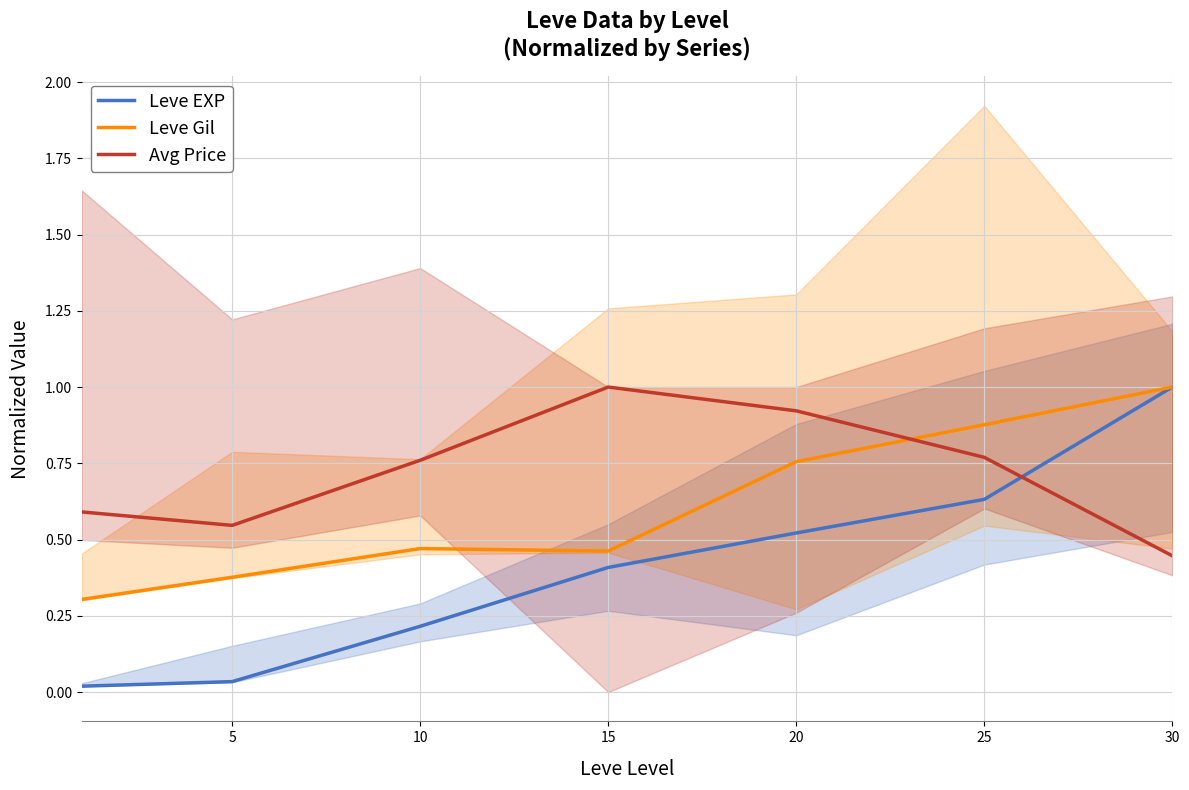

Does the chart have visible grid lines?

Yes